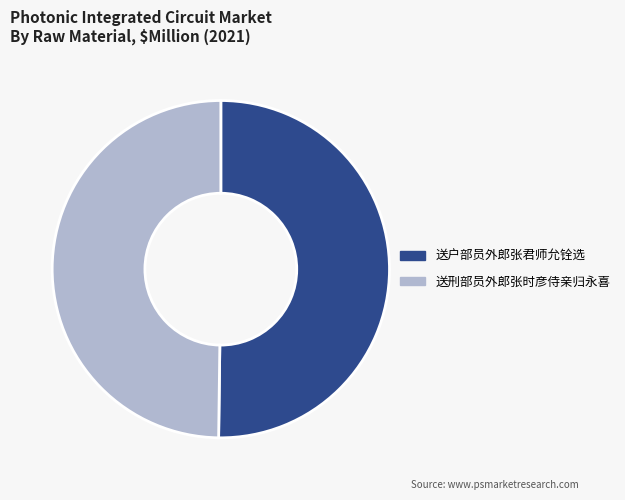

Is the sum of 送户部员外郎张君师允铨选 and 送刑部员外郎张时彦侍亲归永喜 greater than half?

Yes